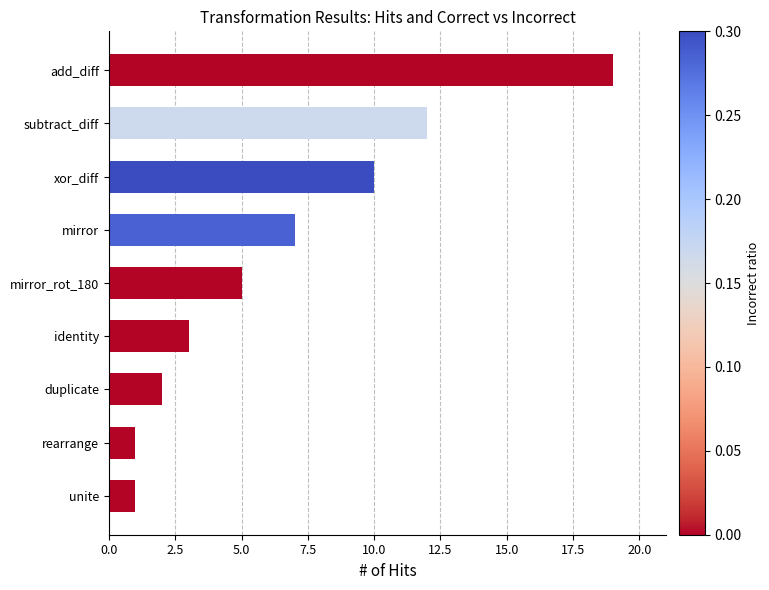

Reading bottom to top, what are all the values shown in this chart?

unite=1	rearrange=1	duplicate=2	identity=3	mirror_rot_180=5	mirror=7	xor_diff=10	subtract_diff=12	add_diff=19